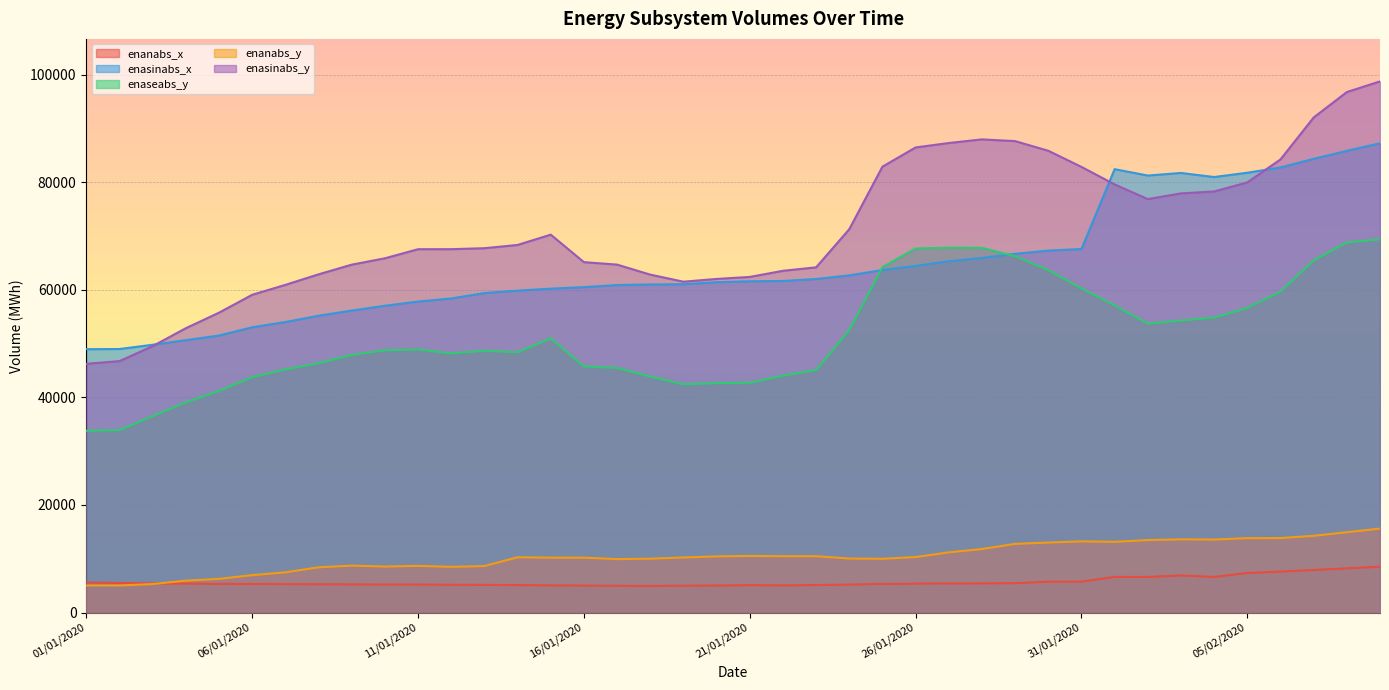

True or false: enanabs_y and enaseabs_y cross at least once.

False